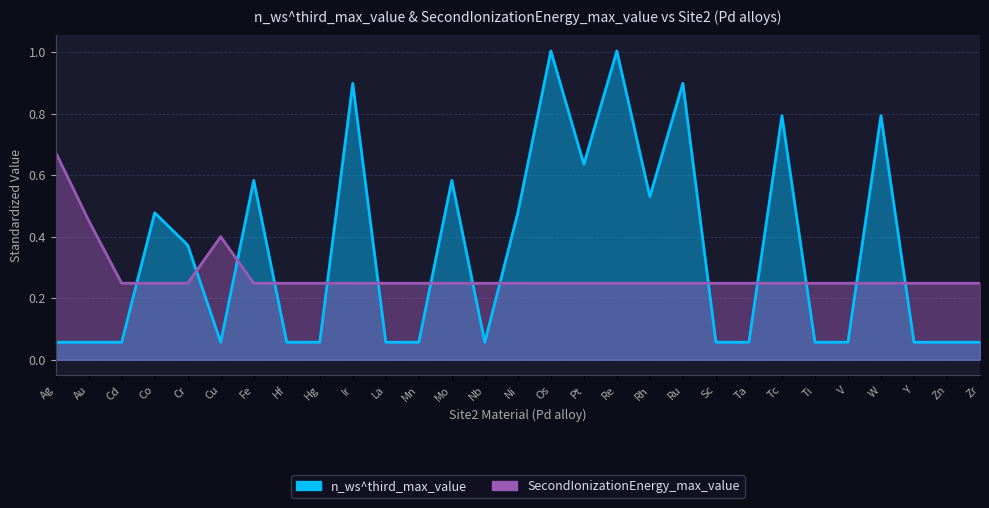

True or false: SecondIonizationEnergy_max_value and n_ws^third_max_value cross at least once.

True